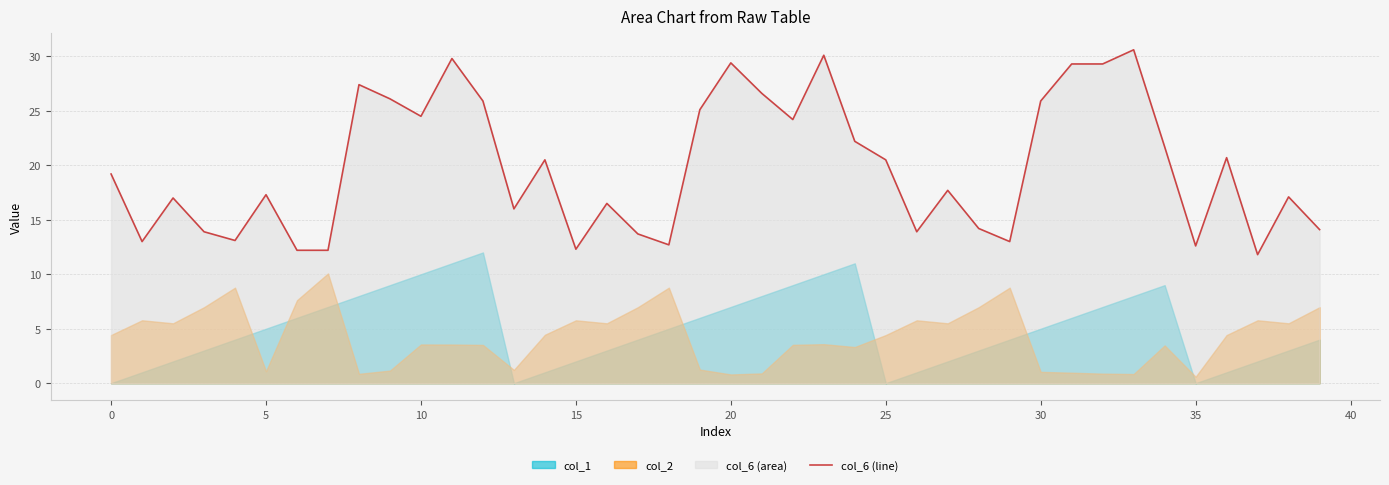

What is the maximum value shown in the chart?

30.6